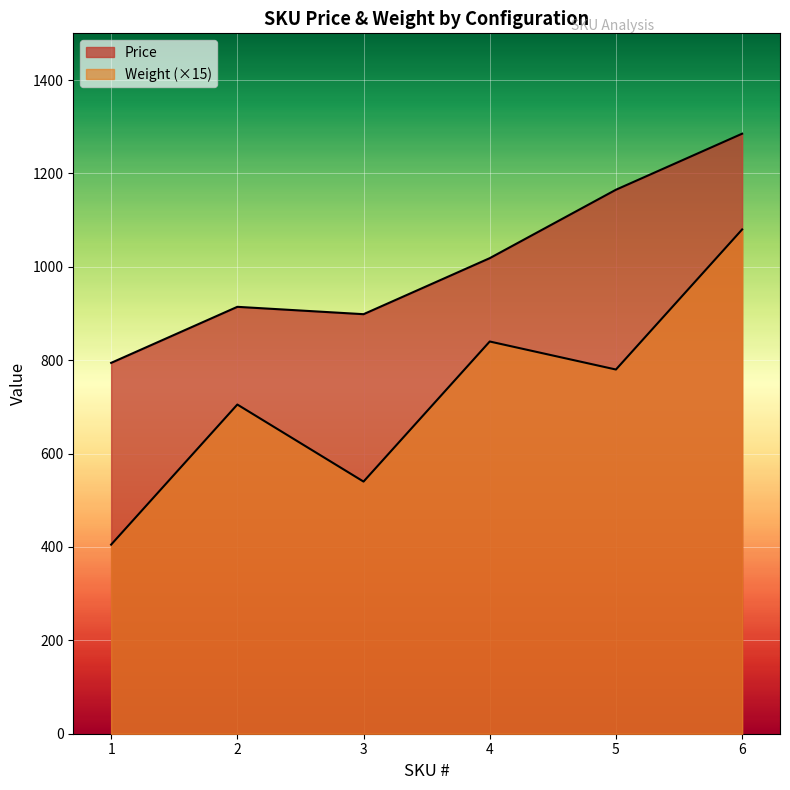

The Weight series shows 438.8 at 5. True or false?

False